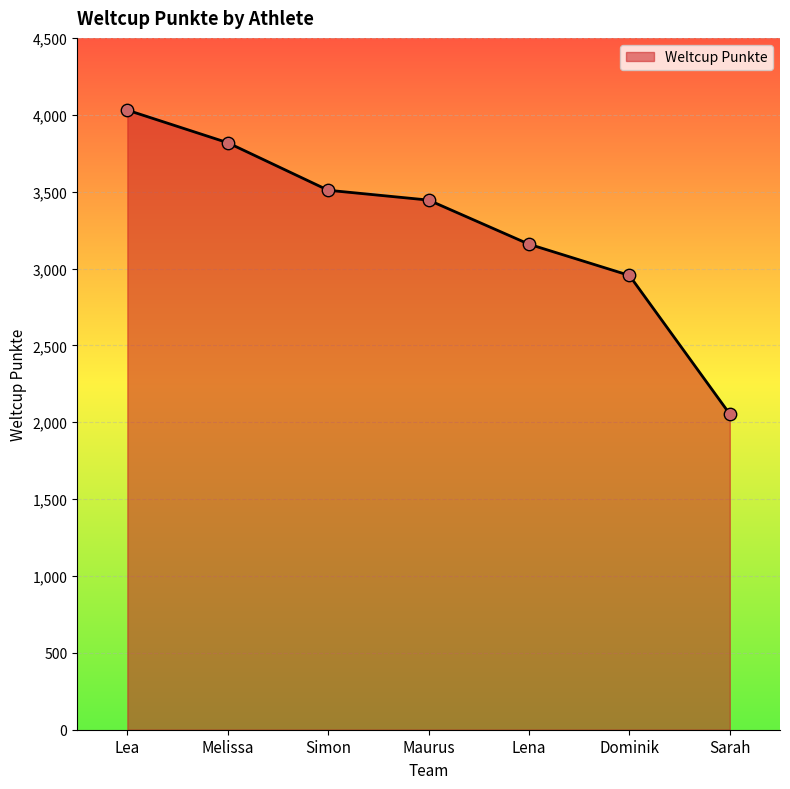

What is the change in value from Melissa to Maurus?

-373